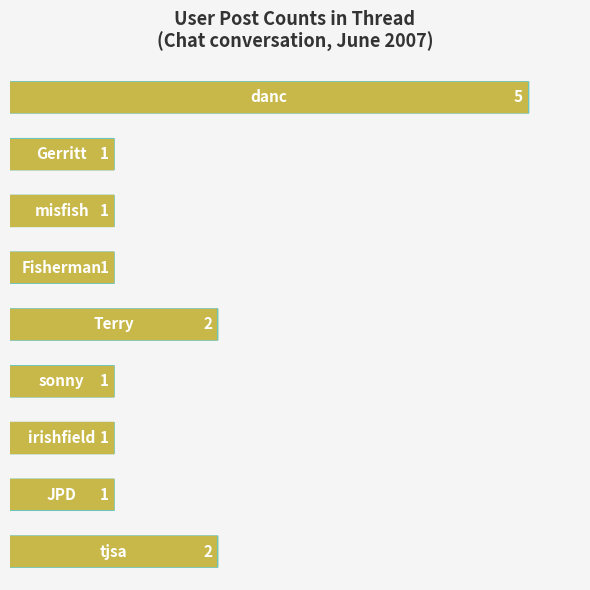

Reading top to bottom, list all the values displayed in this chart.

5	1	1	1	2	1	1	1	2